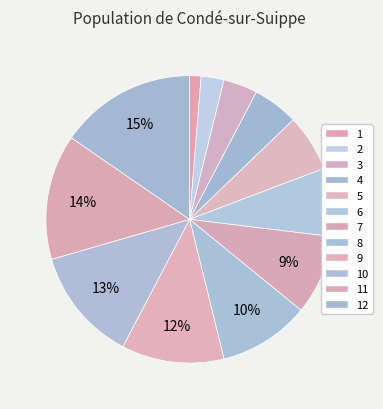

To the nearest percent, what percentage of the pie is 12?

15%